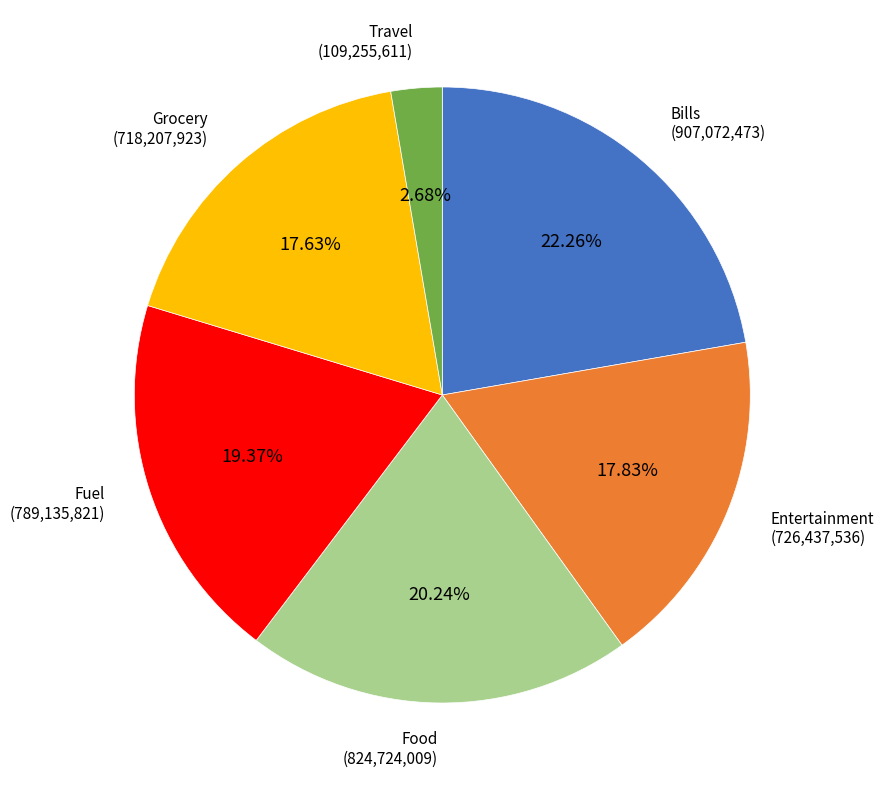

Is there any slice that represents more than half of the pie?

No